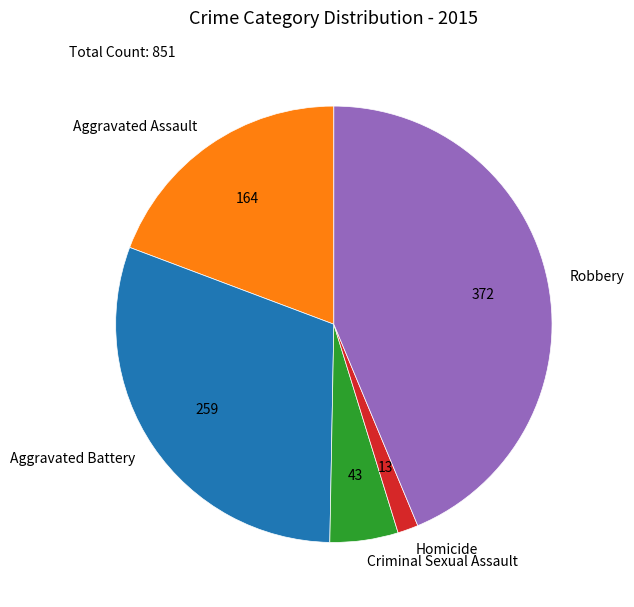

Do Criminal Sexual Assault and Homicide together represent more than half of the pie?

No